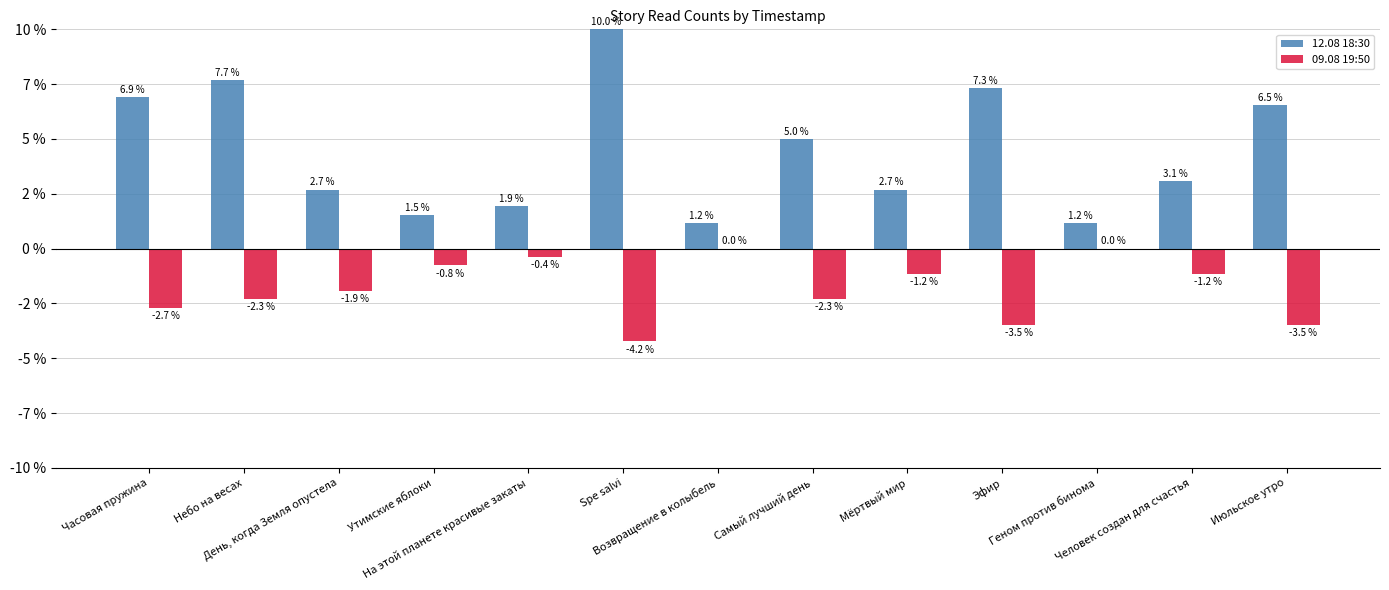

What is the label of the 4th bar from the left?

Утимские яблоки